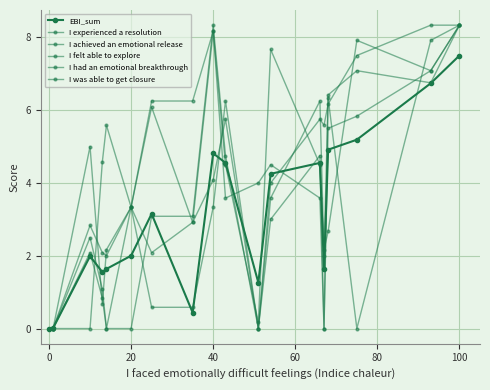

How many values in the I felt able to explore series are below 4?

8